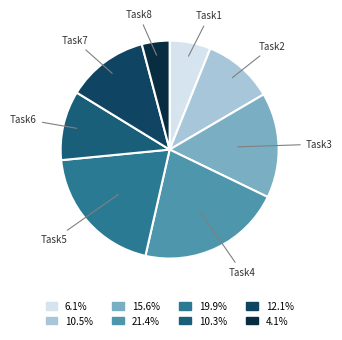

Does any single category account for the majority?

No